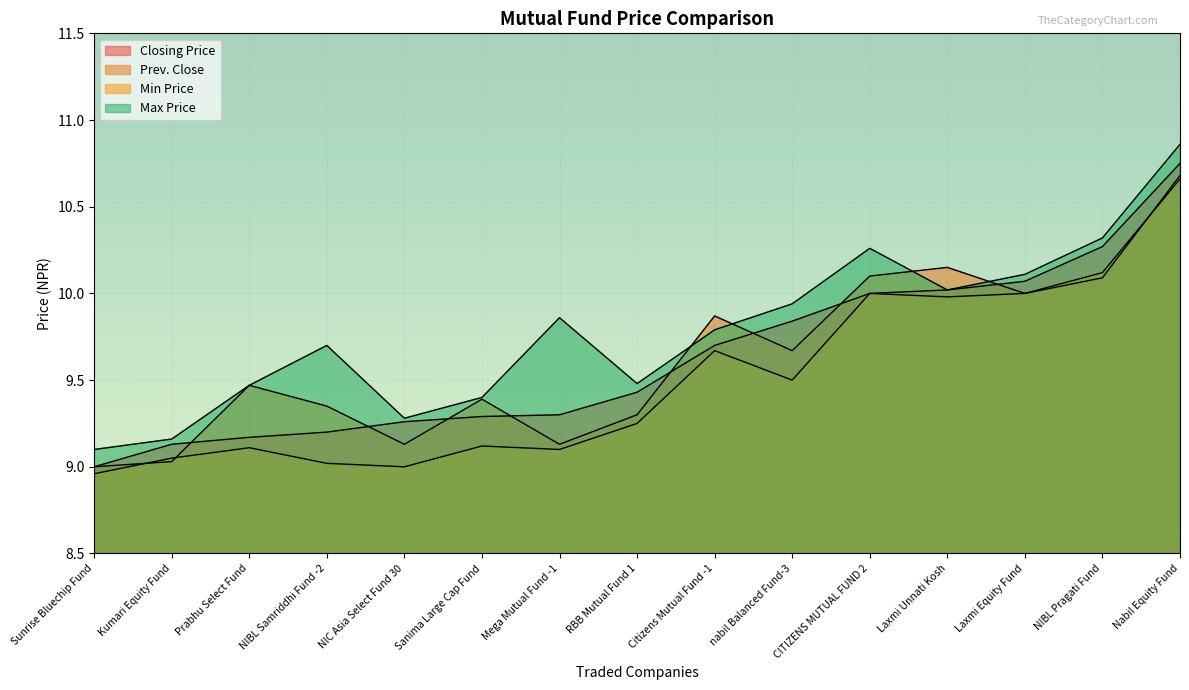

Rank the series at Sanima Large Cap Fund from highest to lowest value.

Max Price, Prev. Close, Closing Price, Min Price